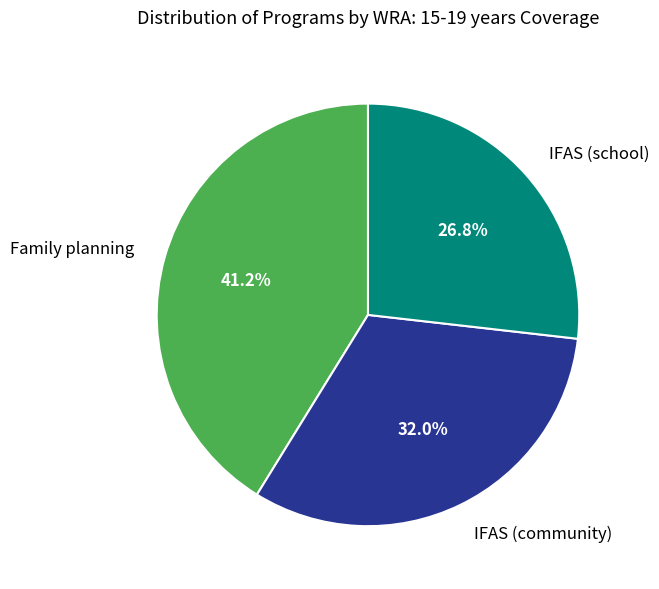

What percentage do IFAS (school) and Family planning together represent?

68.0%